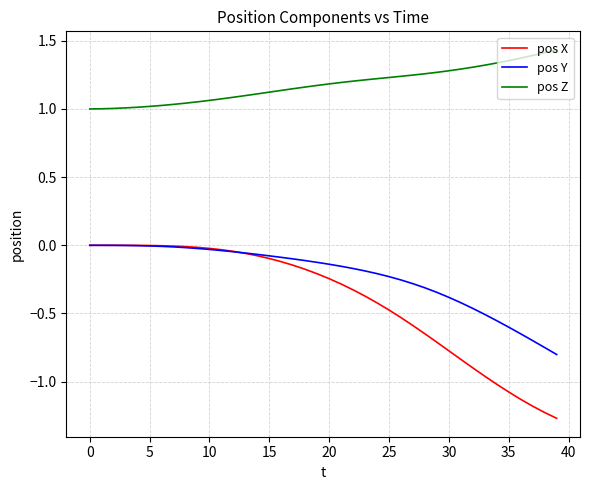

What is the difference between the maximum and minimum values in the pos Y series?

0.8